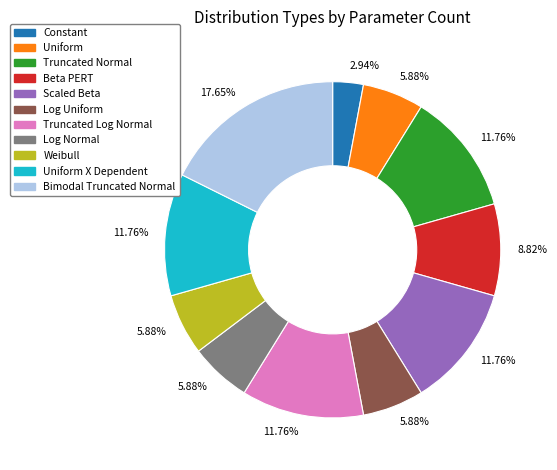

Is there a majority slice in this chart?

No